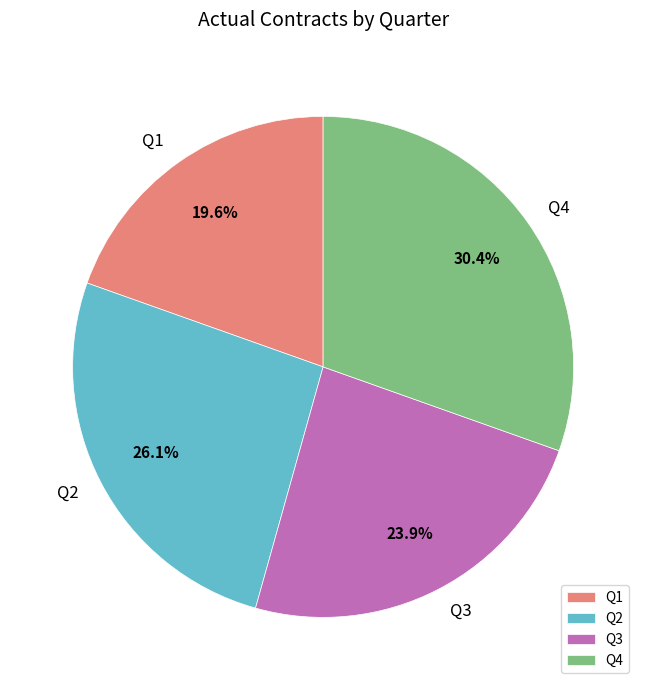

Do Q4 and Q2 together represent more than half of the pie?

Yes